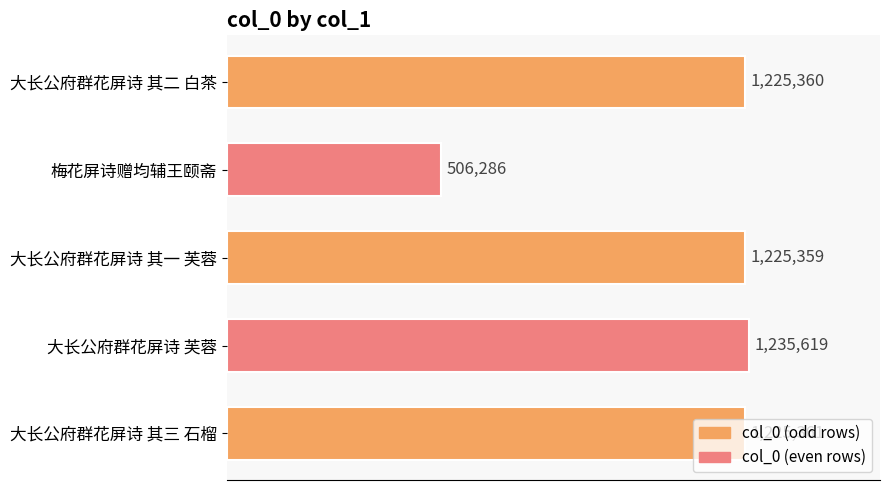

Does the chart contain any negative values?

No